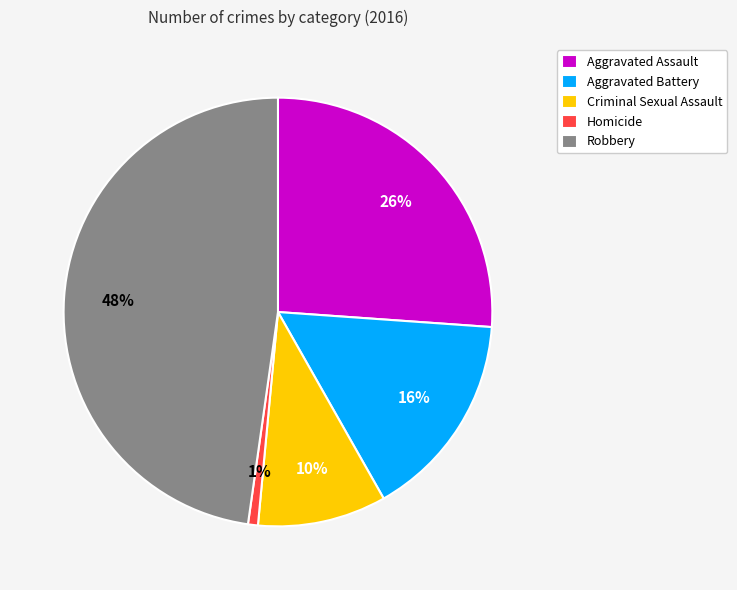

Rank the categories by value from lowest to highest.

Homicide, Criminal Sexual Assault, Aggravated Battery, Aggravated Assault, Robbery